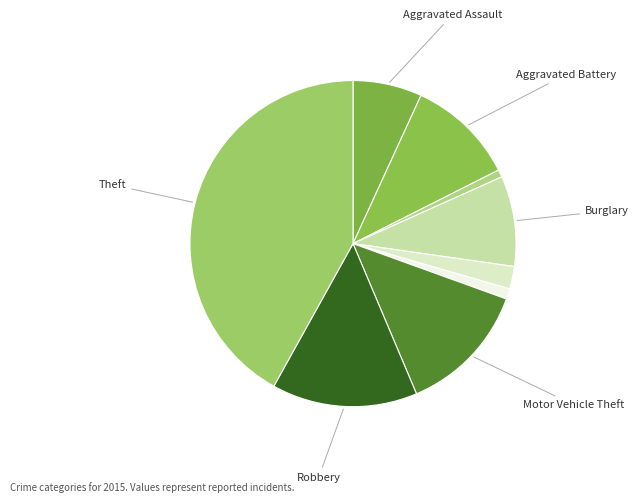

How many segments does this pie chart have?

9